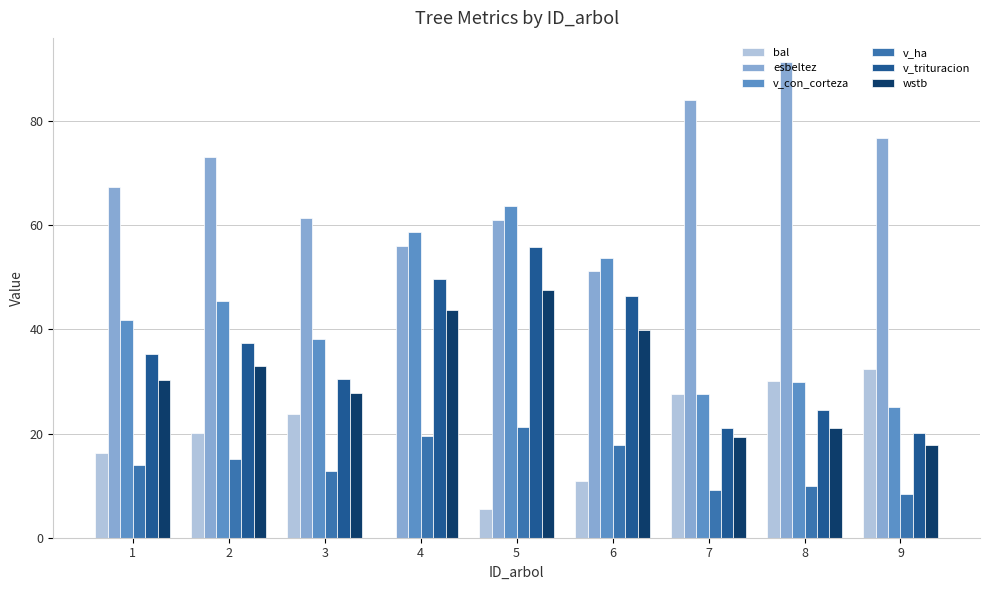

Are the bars horizontal?

No